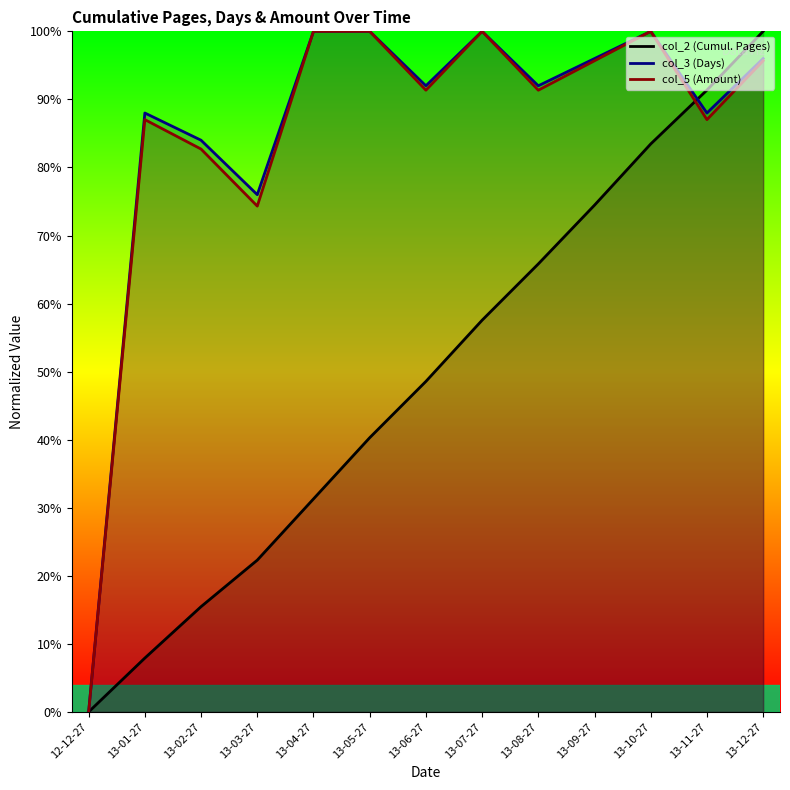

Rank the series at 12-12-27 from highest to lowest value.

col_2, col_3, col_5